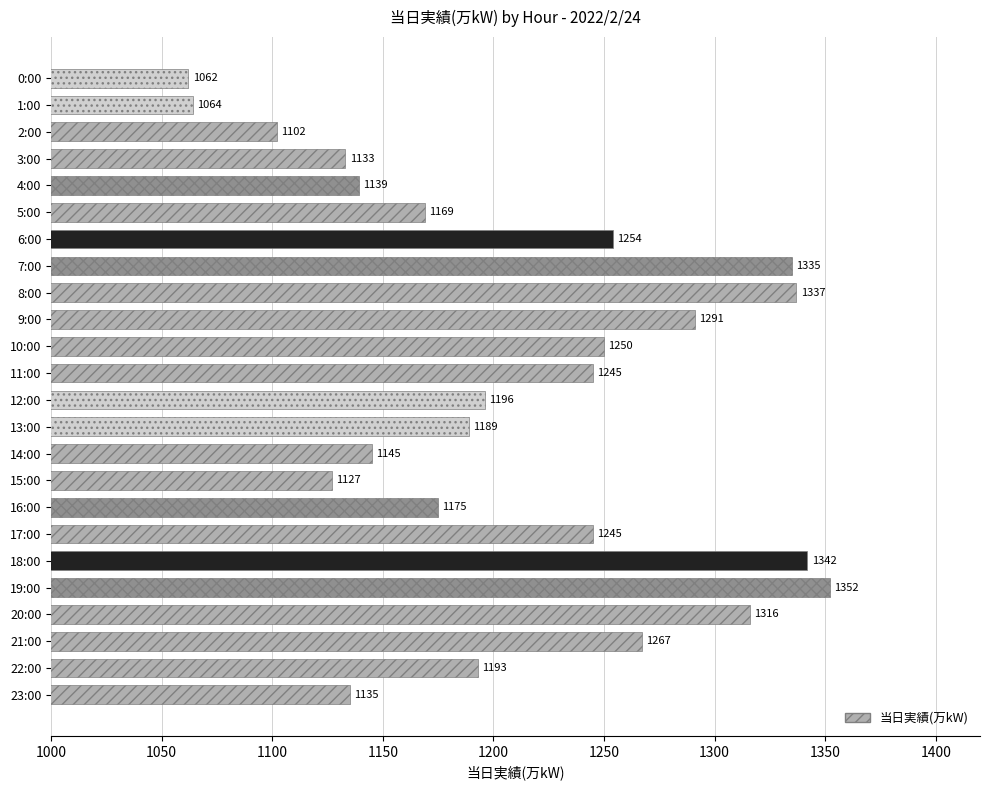

Does the chart contain any negative values?

No